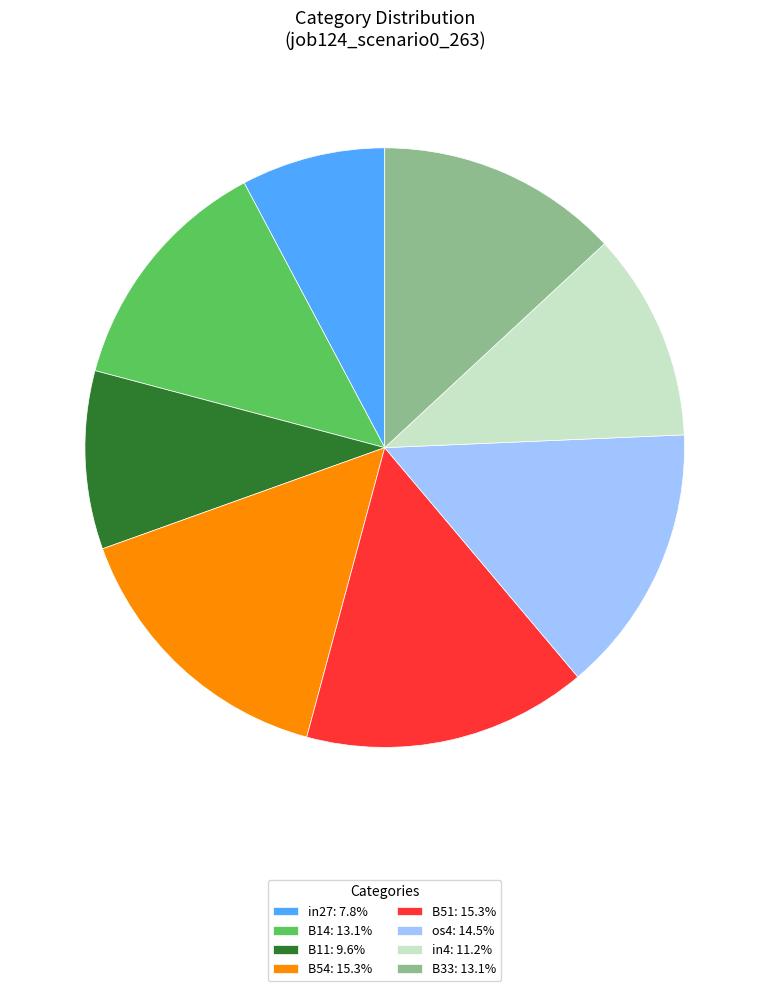

Is there any slice that represents more than half of the pie?

No